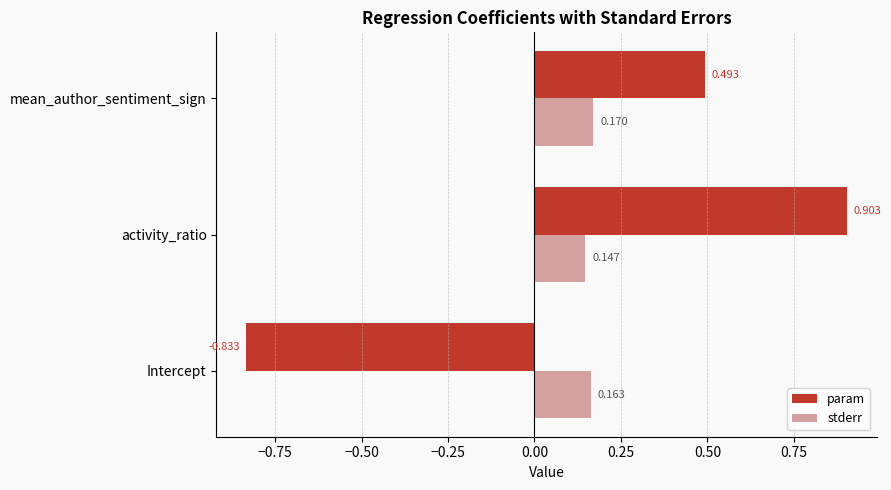

Which series changed the most between Intercept and activity_ratio?

param